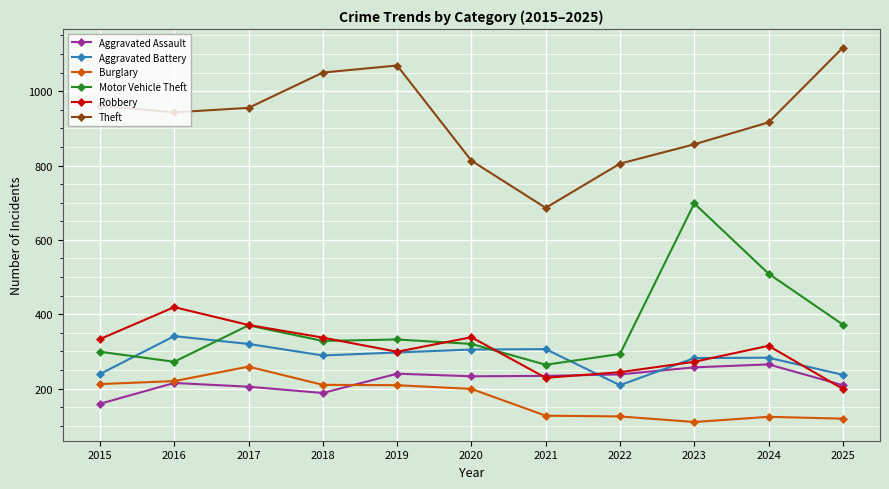

The value of Motor Vehicle Theft at 2025 is 372. True or false?

True